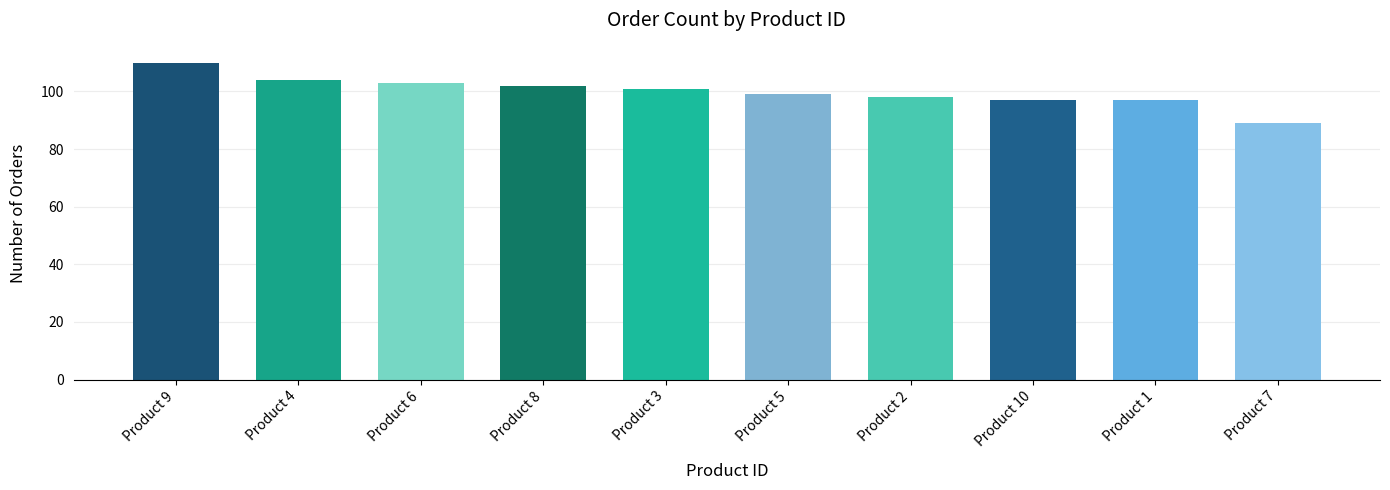

Which has a higher value, Product 5 or Product 8?

Product 8